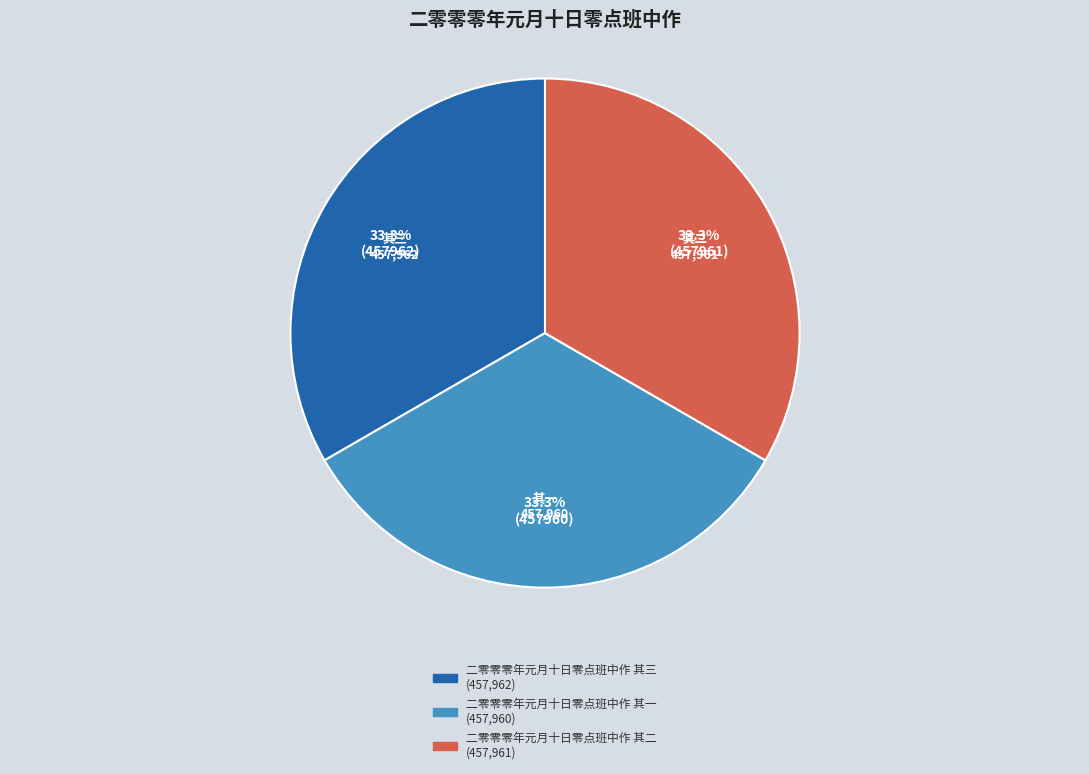

How many slices are in this pie chart?

3